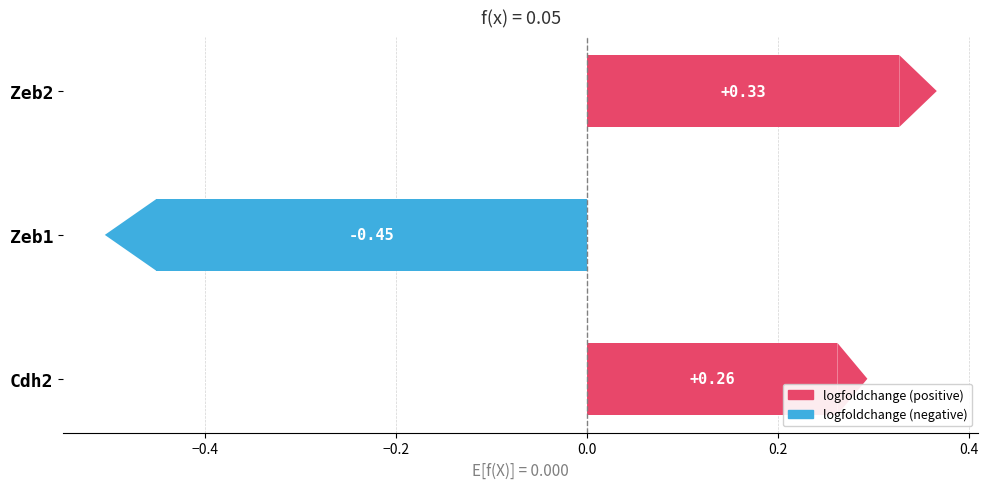

What is the label of the 3rd bar from the right?

Cdh2